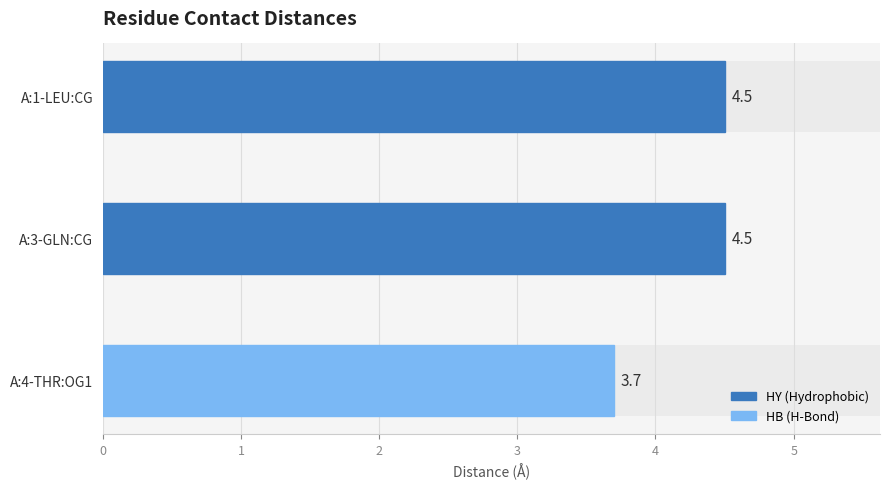

Are the bars grouped side by side (vs. stacked)?

No